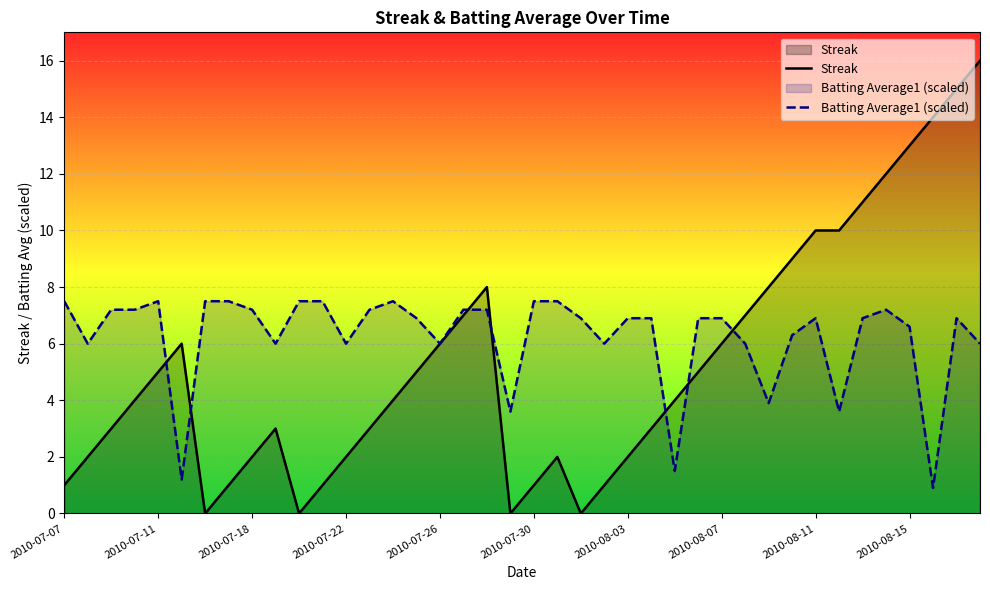

What is the value of the Batting Average1 (scaled) point at the 4th from the left?

7.2